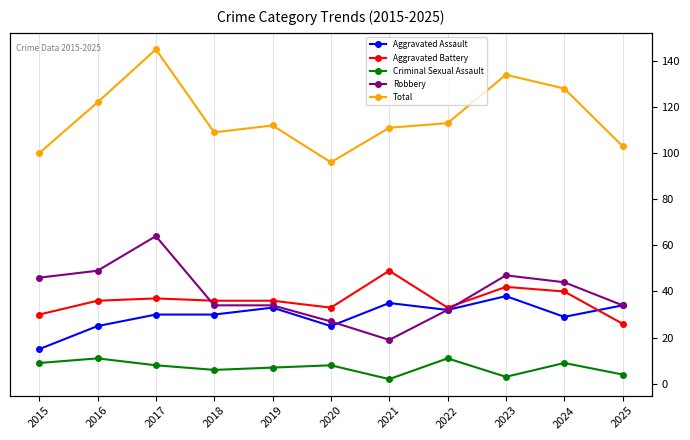

What is the maximum value shown in the chart?

145